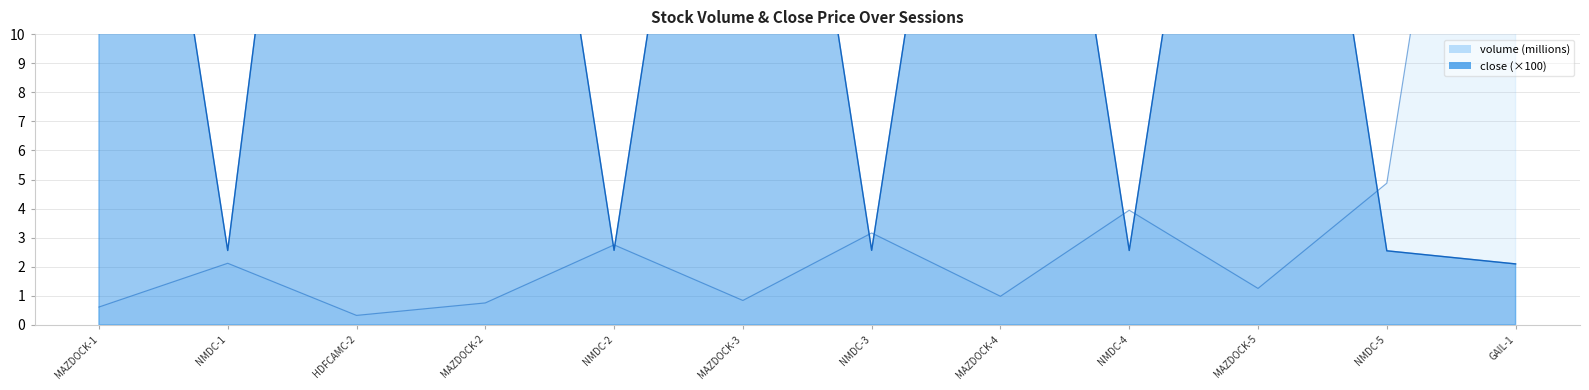

Rank the series by their average value, from highest to lowest.

close_hundreds, volume_millions